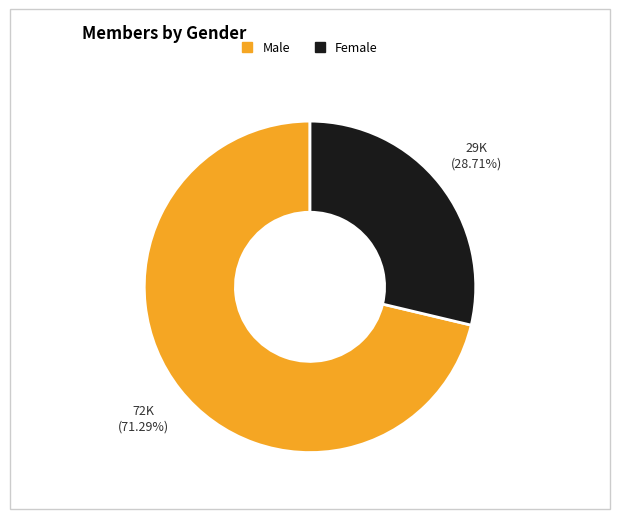

Which slice represents more than half of the pie?

Male